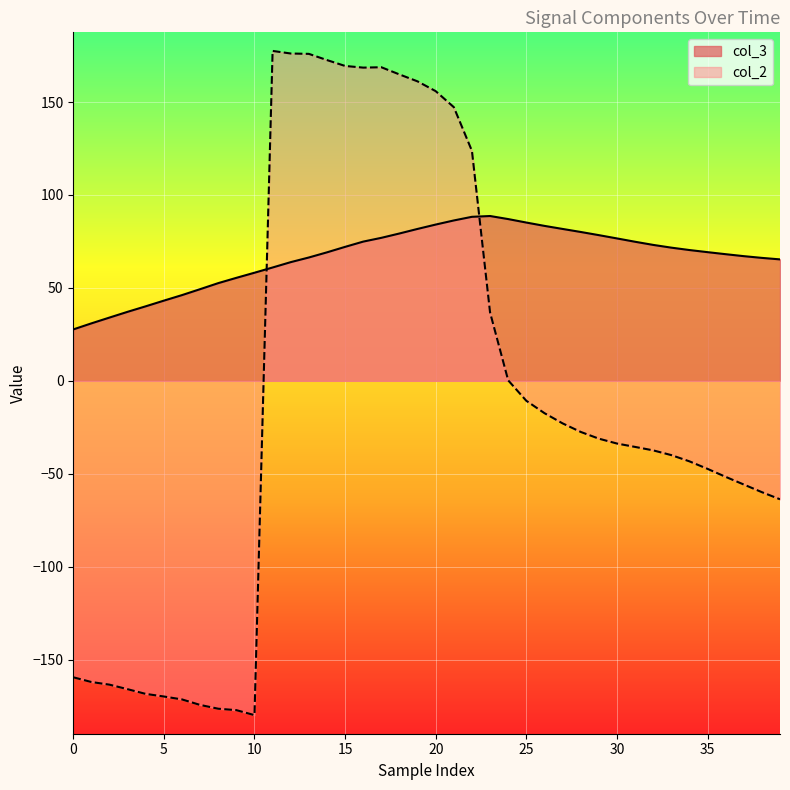

Which series has the largest range (max minus min)?

col_2